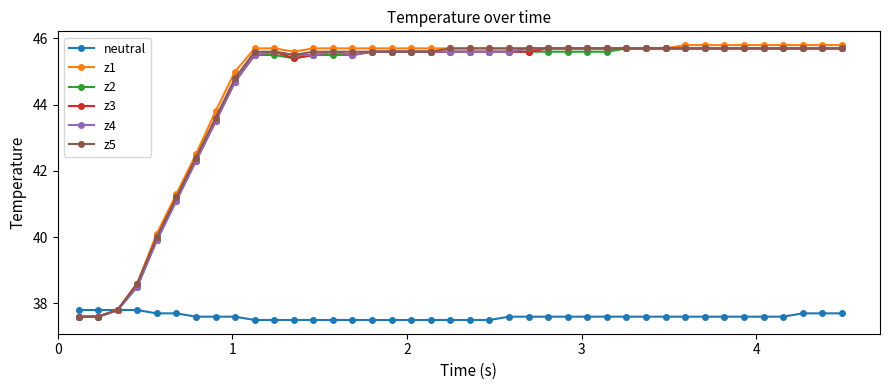

Which series has the largest range (max minus min)?

z1